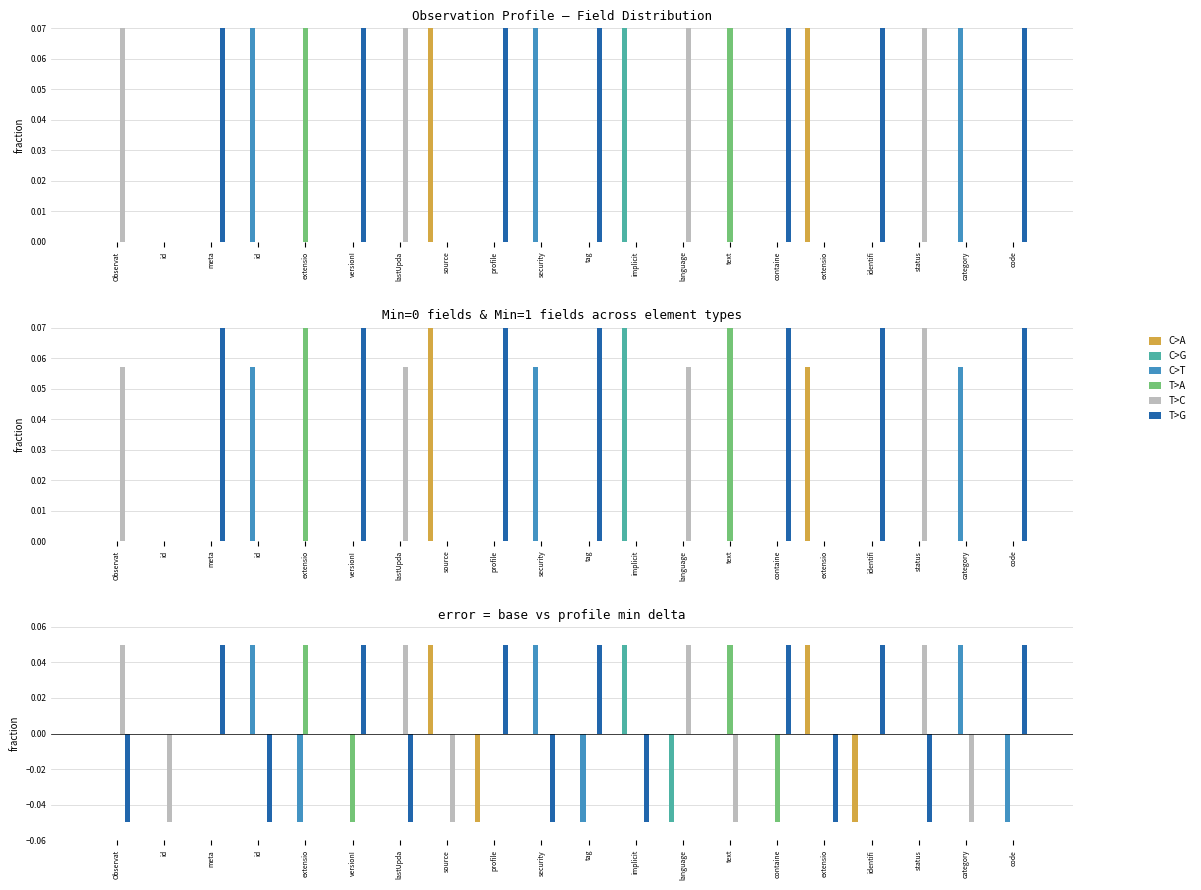

Reading left to right, list all the values displayed in this chart.

C>A: 0.0	0.0	0.0	0.0	0.0	0.0	0.0	0.1	-0.1	0.0	0.0	0.0	0.0	0.0	0.0	0.1	-0.1	0.0	0.0	0.0
C>G: 0.0	0.0	0.0	0.0	0.0	0.0	0.0	0.0	0.0	0.0	0.0	0.1	-0.1	0.0	0.0	0.0	0.0	0.0	0.0	0.0
C>T: 0.0	0.0	0.0	0.1	-0.1	0.0	0.0	0.0	0.0	0.1	-0.1	0.0	0.0	0.0	0.0	0.0	0.0	0.0	0.1	-0.1
T>A: 0.0	0.0	0.0	0.0	0.1	-0.1	0.0	0.0	0.0	0.0	0.0	0.0	0.0	0.1	-0.1	0.0	0.0	0.0	0.0	0.0
T>C: 0.1	-0.1	0.0	0.0	0.0	0.0	0.1	-0.1	0.0	0.0	0.0	0.0	0.1	-0.1	0.0	0.0	0.0	0.1	-0.1	0.0
T>G: -0.1	0.0	0.1	-0.1	0.0	0.1	-0.1	0.0	0.1	-0.1	0.1	-0.1	0.0	0.0	0.1	-0.1	0.1	-0.1	0.0	0.1